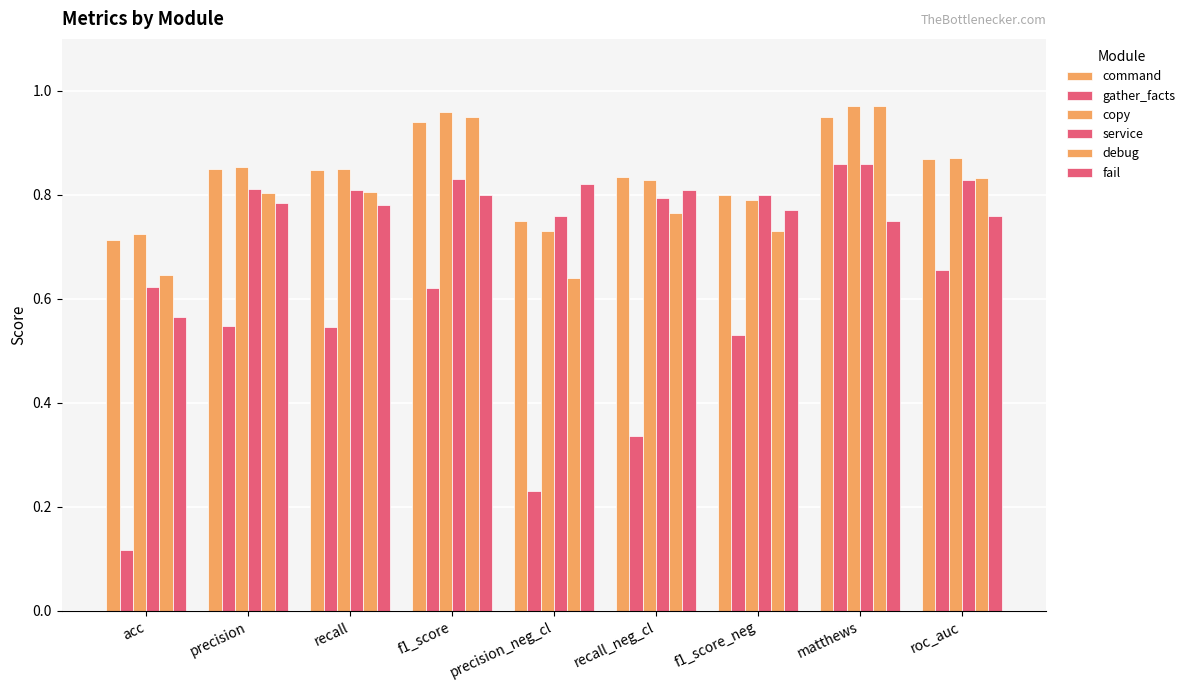

Are the bars grouped side by side (vs. stacked)?

Yes